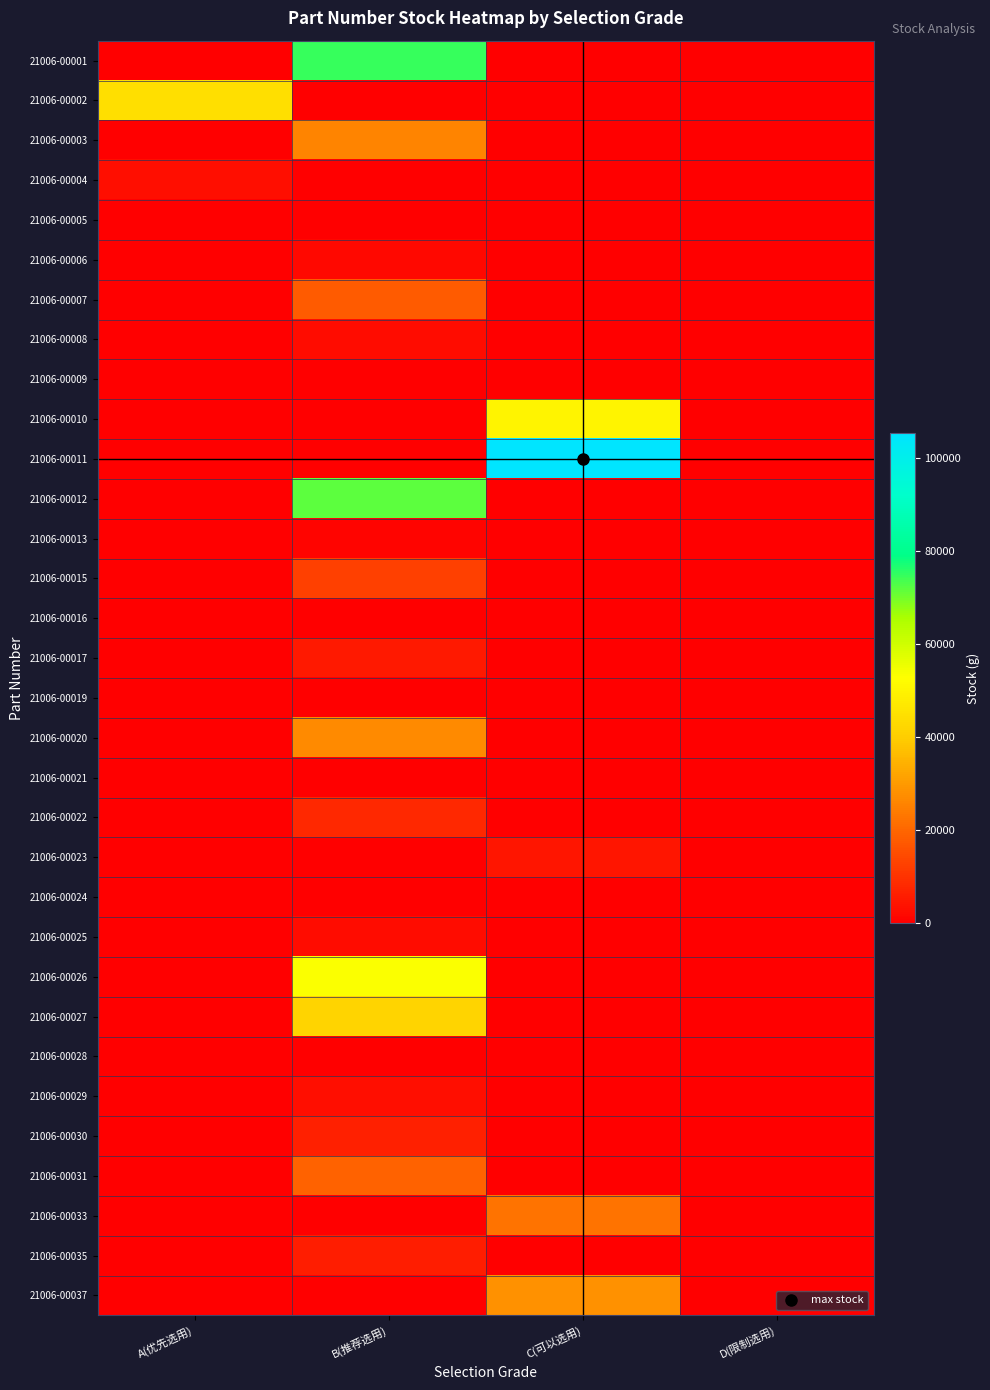

Reading left to right, extract all data points from this chart.

21006-00001: A(优先选用)=0	B(推荐选用)=74679	C(可以选用)=0	D(限制选用)=0
21006-00002: A(优先选用)=44642	B(推荐选用)=0	C(可以选用)=0	D(限制选用)=0
21006-00003: A(优先选用)=0	B(推荐选用)=25629	C(可以选用)=0	D(限制选用)=0
21006-00004: A(优先选用)=3128	B(推荐选用)=0	C(可以选用)=0	D(限制选用)=0
21006-00005: A(优先选用)=0	B(推荐选用)=0	C(可以选用)=0	D(限制选用)=0
21006-00006: A(优先选用)=0	B(推荐选用)=1717	C(可以选用)=0	D(限制选用)=0
21006-00007: A(优先选用)=0	B(推荐选用)=17786	C(可以选用)=0	D(限制选用)=0
21006-00008: A(优先选用)=0	B(推荐选用)=2599	C(可以选用)=0	D(限制选用)=0
21006-00009: A(优先选用)=0	B(推荐选用)=0	C(可以选用)=0	D(限制选用)=179
21006-00010: A(优先选用)=0	B(推荐选用)=0	C(可以选用)=50206	D(限制选用)=0
21006-00011: A(优先选用)=0	B(推荐选用)=0	C(可以选用)=105418	D(限制选用)=0
21006-00012: A(优先选用)=0	B(推荐选用)=71989	C(可以选用)=0	D(限制选用)=0
21006-00013: A(优先选用)=0	B(推荐选用)=1052	C(可以选用)=0	D(限制选用)=0
21006-00015: A(优先选用)=0	B(推荐选用)=12626	C(可以选用)=0	D(限制选用)=0
21006-00016: A(优先选用)=0	B(推荐选用)=0	C(可以选用)=0	D(限制选用)=0
21006-00017: A(优先选用)=0	B(推荐选用)=4995	C(可以选用)=0	D(限制选用)=0
21006-00019: A(优先选用)=0	B(推荐选用)=0	C(可以选用)=0	D(限制选用)=0
21006-00020: A(优先选用)=0	B(推荐选用)=26838	C(可以选用)=0	D(限制选用)=0
21006-00021: A(优先选用)=0	B(推荐选用)=0	C(可以选用)=0	D(限制选用)=0
21006-00022: A(优先选用)=0	B(推荐选用)=8163	C(可以选用)=0	D(限制选用)=0
21006-00023: A(优先选用)=0	B(推荐选用)=0	C(可以选用)=4492	D(限制选用)=0
21006-00024: A(优先选用)=0	B(推荐选用)=0	C(可以选用)=0	D(限制选用)=0
21006-00025: A(优先选用)=0	B(推荐选用)=2721	C(可以选用)=0	D(限制选用)=0
21006-00026: A(优先选用)=0	B(推荐选用)=53495	C(可以选用)=0	D(限制选用)=0
21006-00027: A(优先选用)=0	B(推荐选用)=41617	C(可以选用)=0	D(限制选用)=0
21006-00028: A(优先选用)=0	B(推荐选用)=0	C(可以选用)=0	D(限制选用)=0
21006-00029: A(优先选用)=0	B(推荐选用)=2896	C(可以选用)=0	D(限制选用)=0
21006-00030: A(优先选用)=0	B(推荐选用)=6404	C(可以选用)=0	D(限制选用)=0
21006-00031: A(优先选用)=0	B(推荐选用)=19285	C(可以选用)=0	D(限制选用)=0
21006-00033: A(优先选用)=0	B(推荐选用)=0	C(可以选用)=22342	D(限制选用)=0
21006-00035: A(优先选用)=0	B(推荐选用)=5808	C(可以选用)=0	D(限制选用)=0
21006-00037: A(优先选用)=0	B(推荐选用)=0	C(可以选用)=28181	D(限制选用)=0